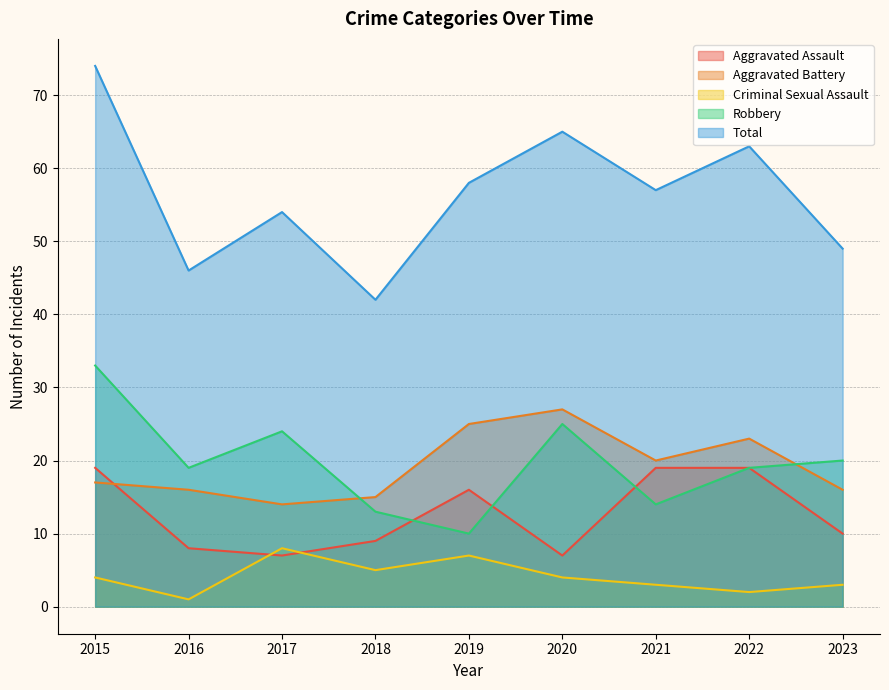

Where is Robbery nearest to the value 21?

2023